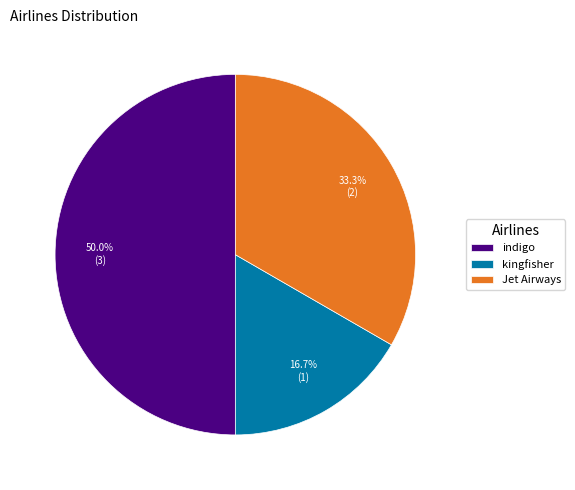

Approximately how many times larger is the value at indigo compared to kingfisher?

3.0